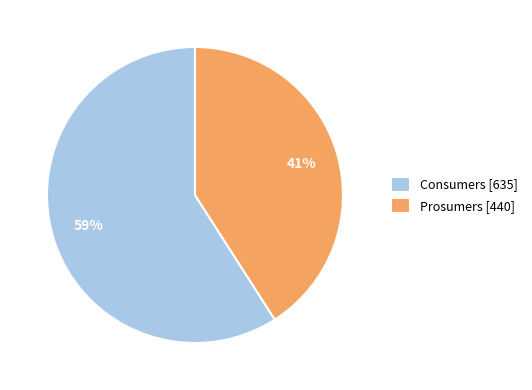

To the nearest percent, what is the difference between the largest and smallest slice percentages?

18%